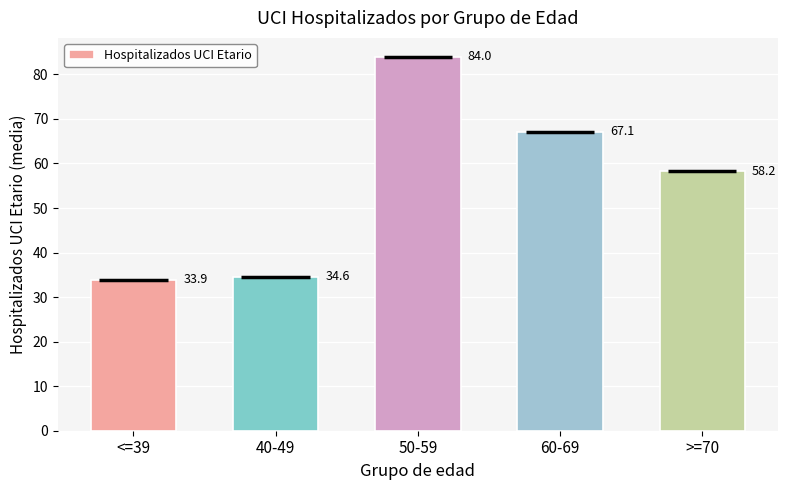

Which label corresponds to the smallest value in the chart?

<=39